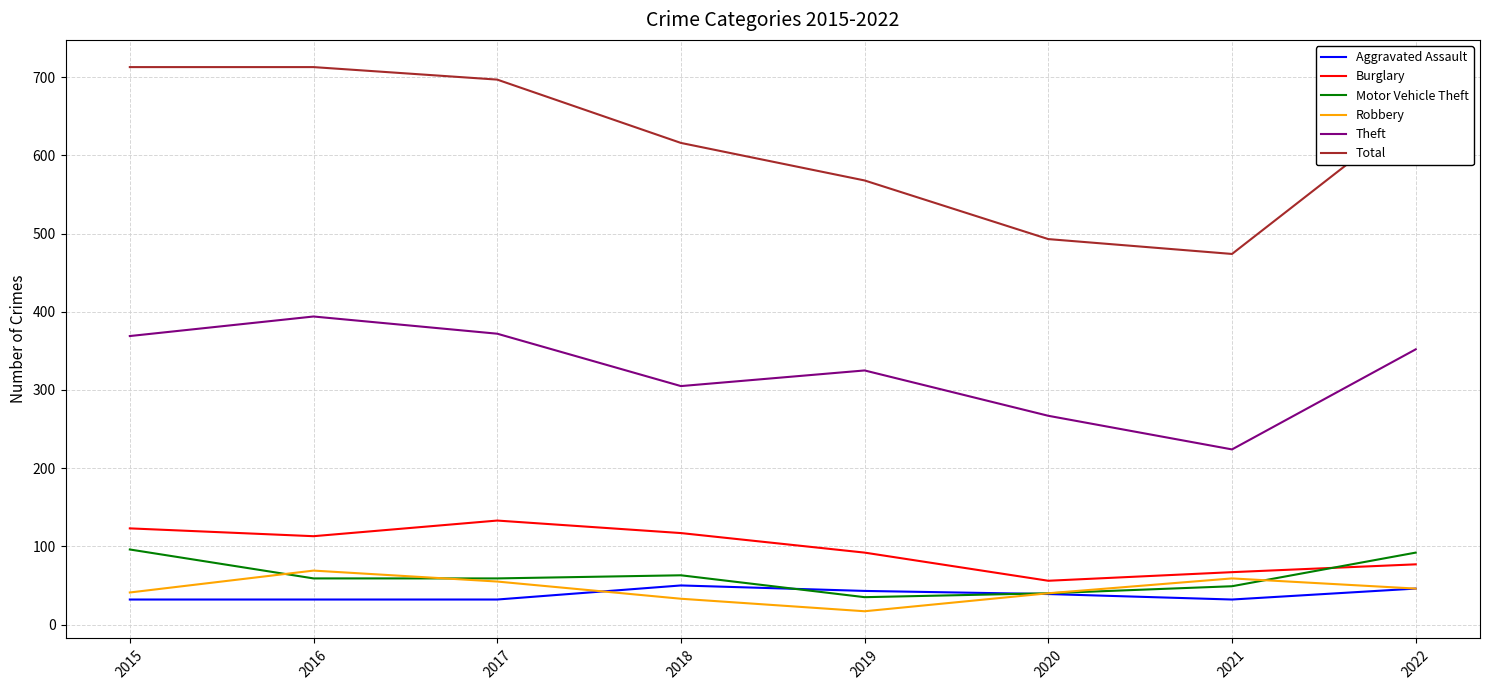

What is the sum of all Robbery values?

360